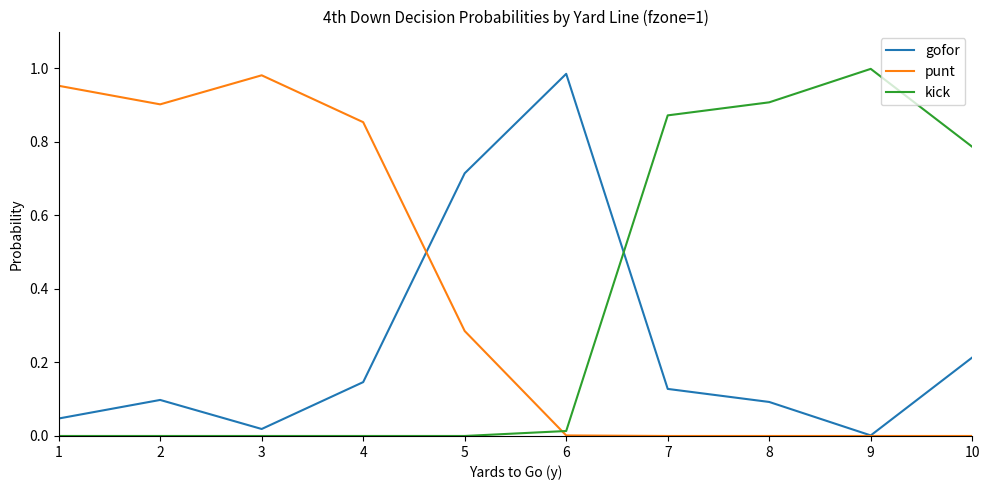

Is it true that kick equals 0.0 at 6?

True